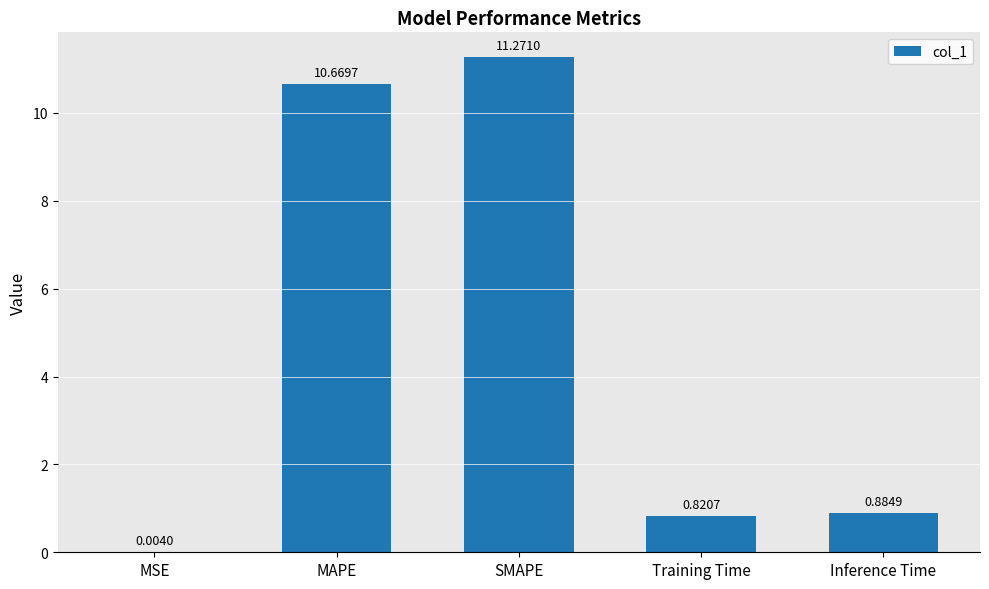

What is the average value?

4.7